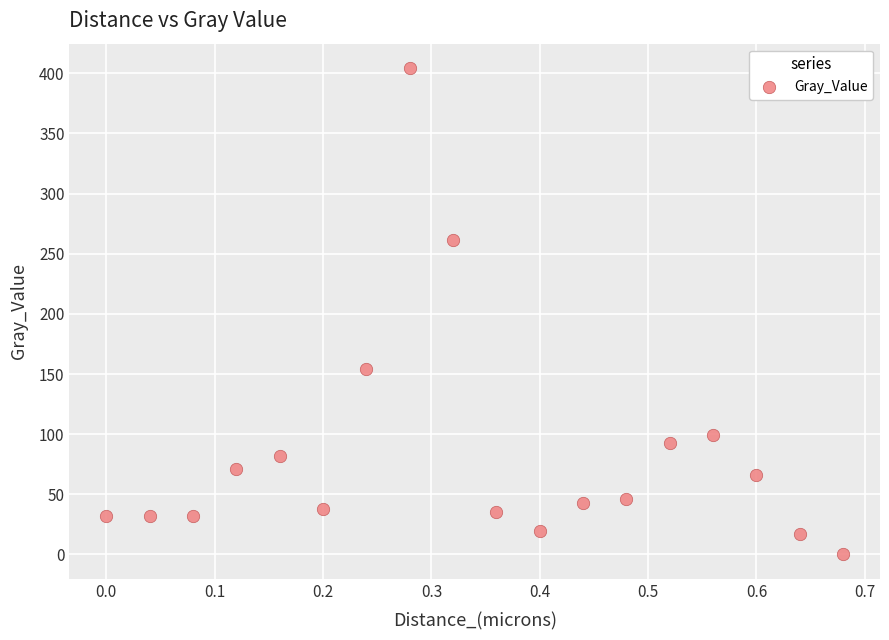

What Y value in the scatter plot is closest to 202?

154.3